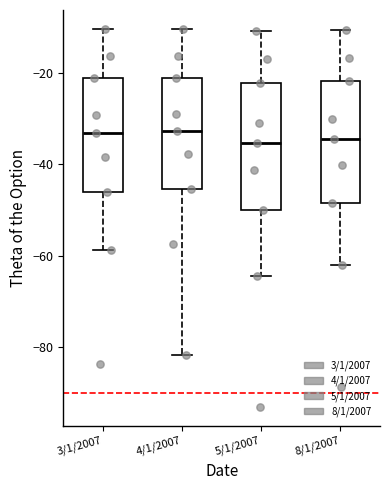

Reading left to right, read every box against the y-axis: the position of its median line, the range the box covers, and the ends of its whiskers. The values are not printed on the chart, so give them approximately, as read against the axis.

3/1/2007: median -34, box -46 to -22, whiskers -58 to -10
4/1/2007: median -32, box -46 to -22, whiskers -82 to -10
5/1/2007: median -36, box -50 to -22, whiskers -64 to -10
8/1/2007: median -34, box -48 to -22, whiskers -62 to -10